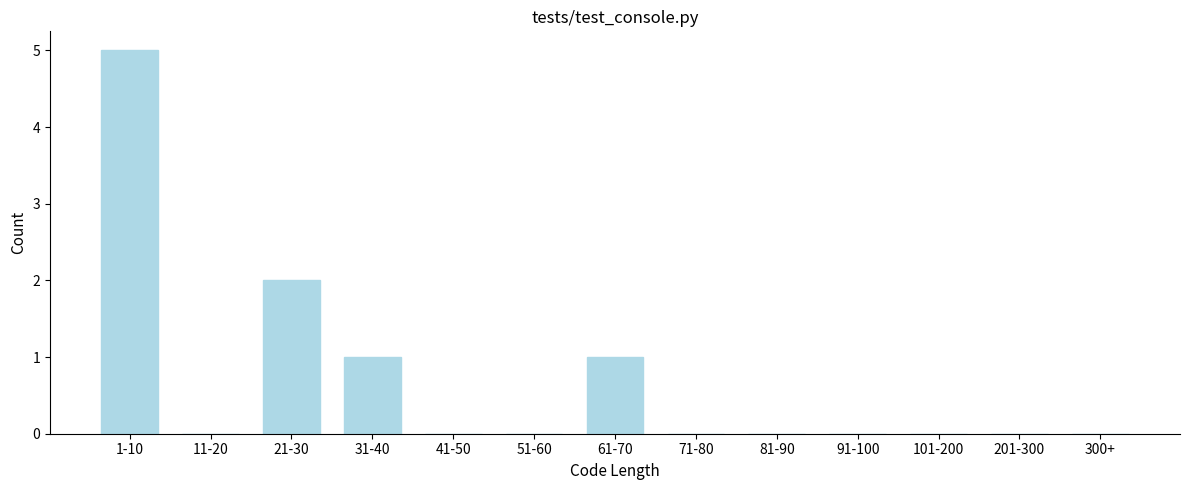

Reading left to right, list all the values displayed in this chart.

1-10=5	11-20=0	21-30=2	31-40=1	41-50=0	51-60=0	61-70=1	71-80=0	81-90=0	91-100=0	101-200=0	201-300=0	300+=0